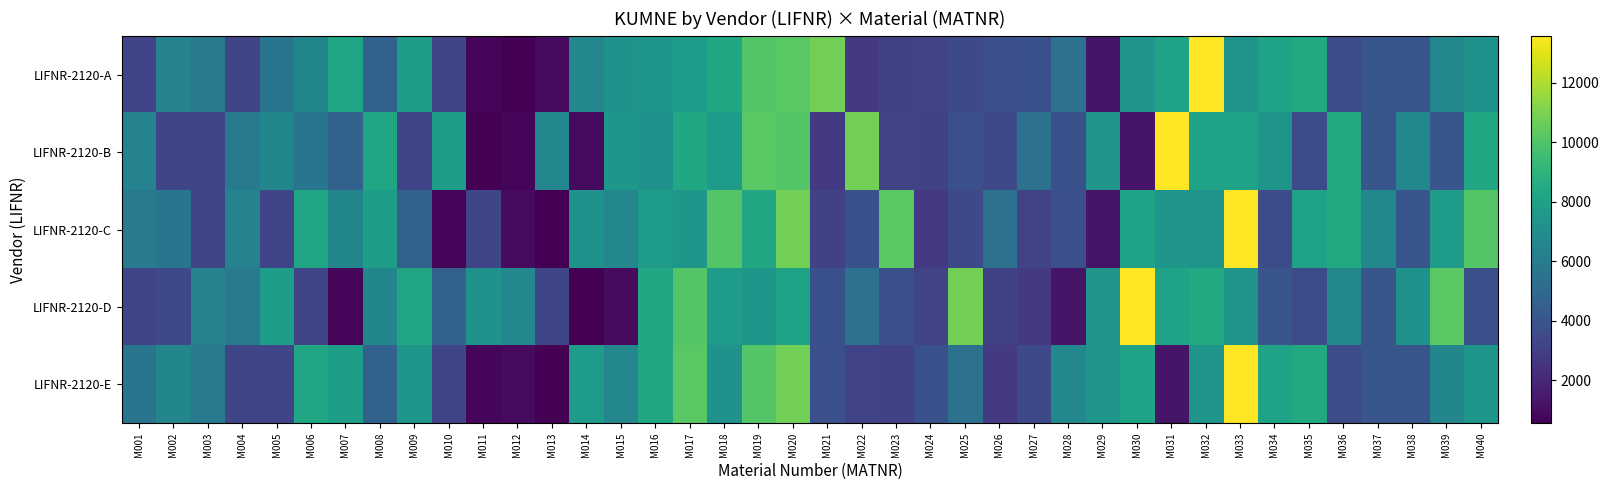

What is the smallest value displayed?

565